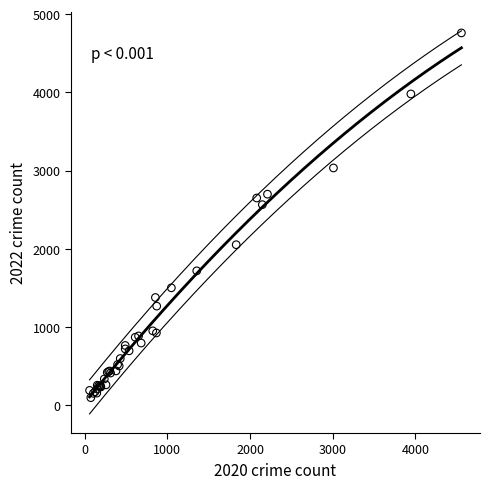

What Y value in the scatter plot is closest to 2430?

2566